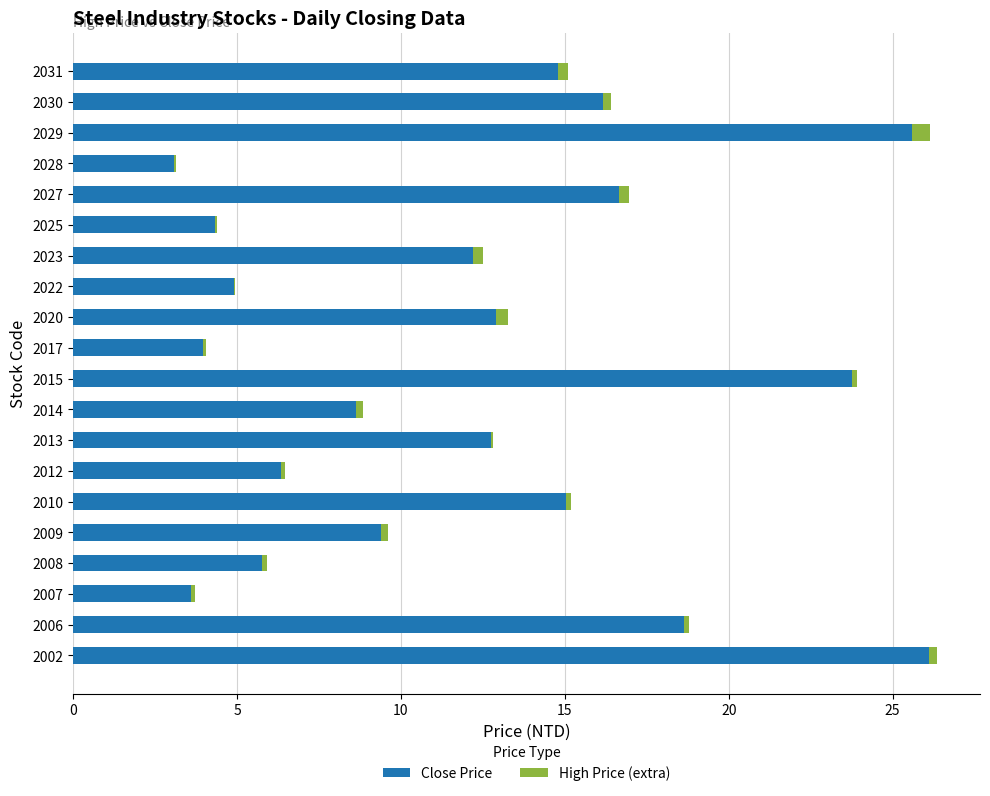

What is the highest value of the Close Price series?

26.1